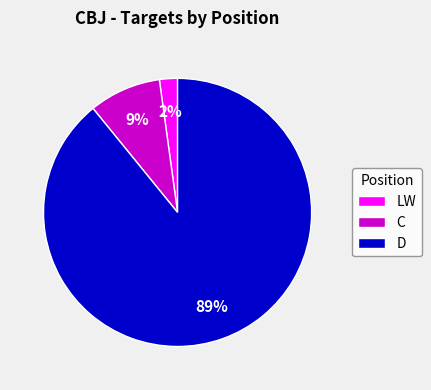

Is it true that D is 98% of the pie?

False